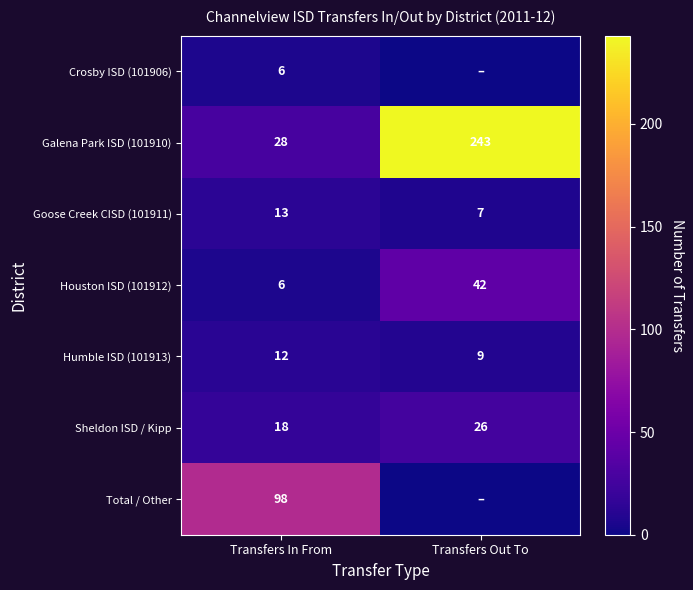

List the labels in order of Humble ISD (101913) value, smallest first.

Transfers Out To, Transfers In From